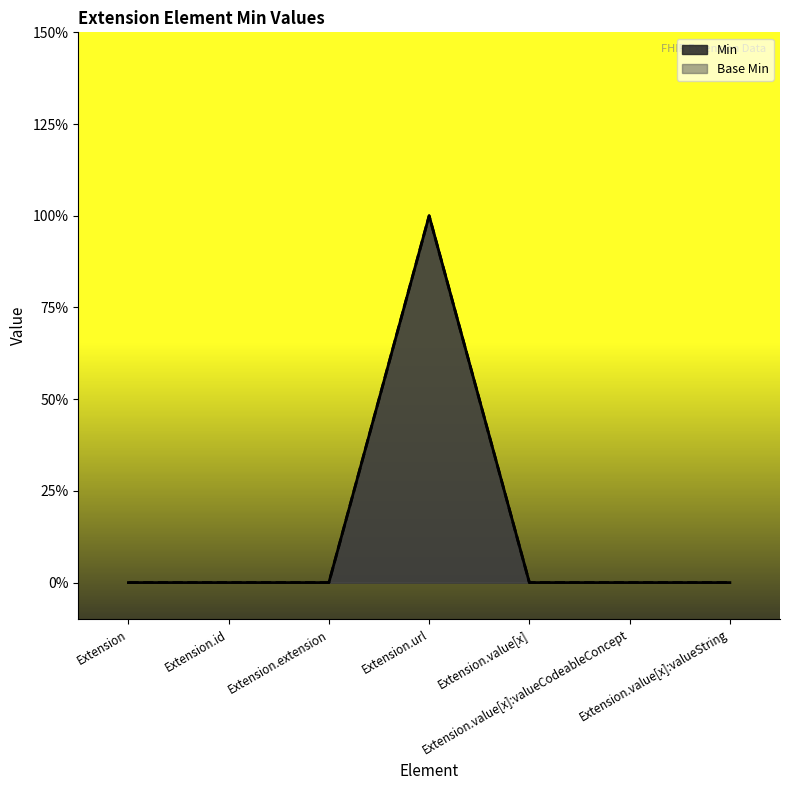

What is the sum of all Min values?

1